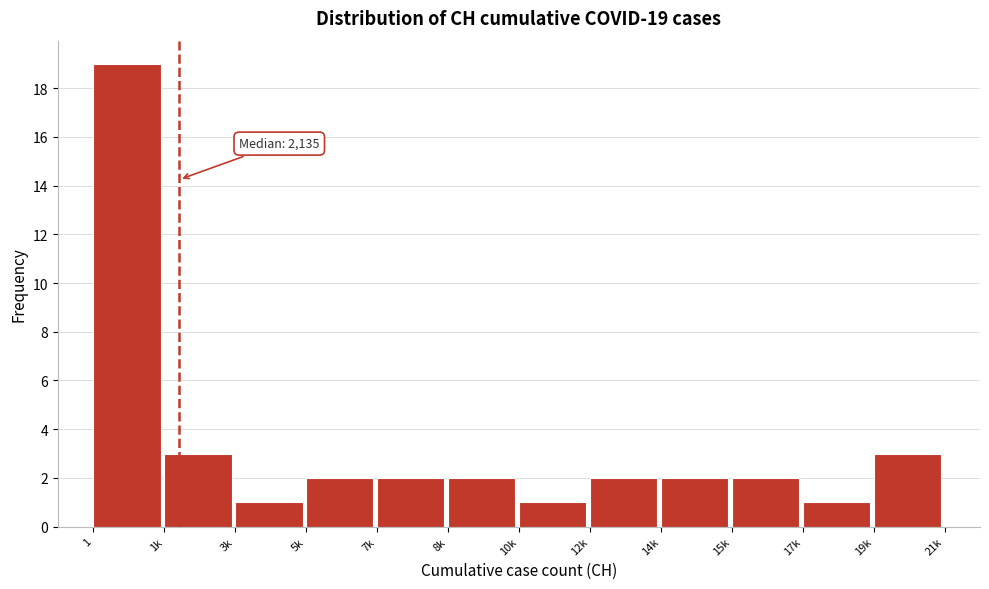

Reading right to left, transcribe all the data shown in this chart.

19k=3	17k=1	15k=2	14k=2	12k=2	10k=1	8k=2	7k=2	5k=2	3k=1	1k=3	1=19